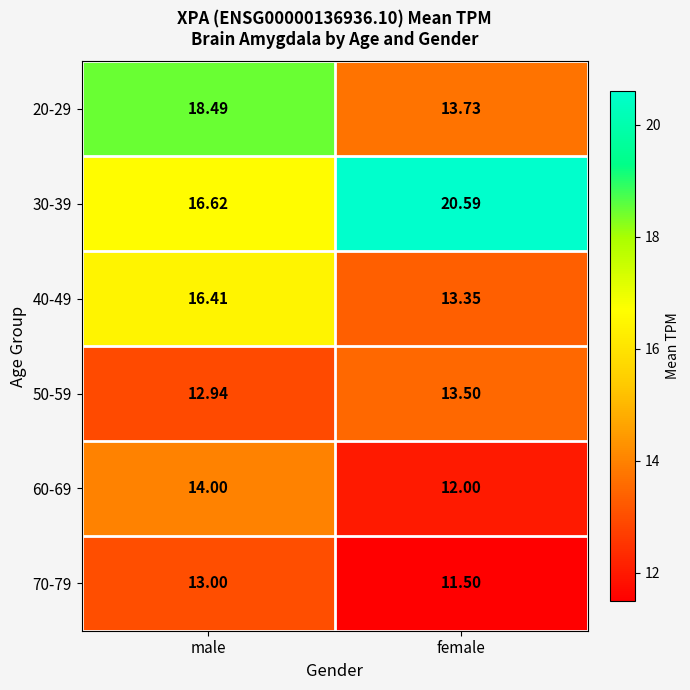

At which category is the sum across all series the highest?

male